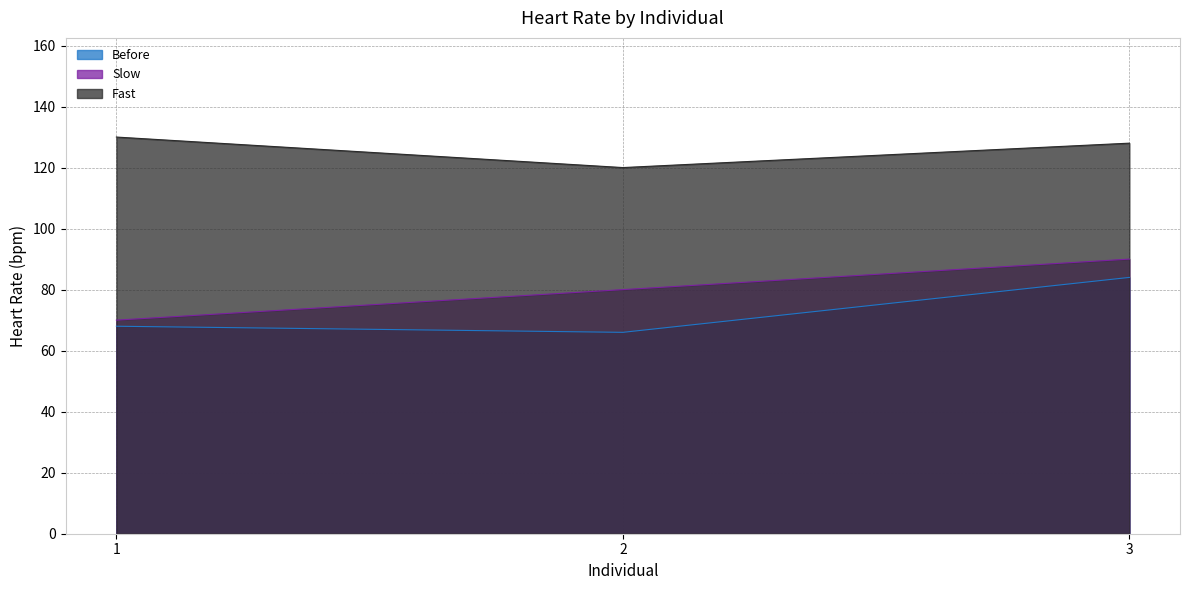

What is the lowest value of the Before series?

66